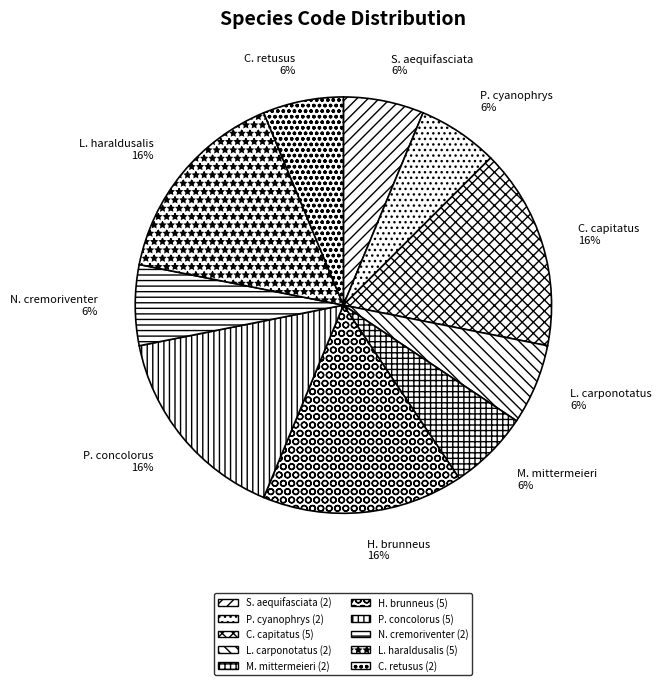

Is there any slice that represents more than half of the pie?

No